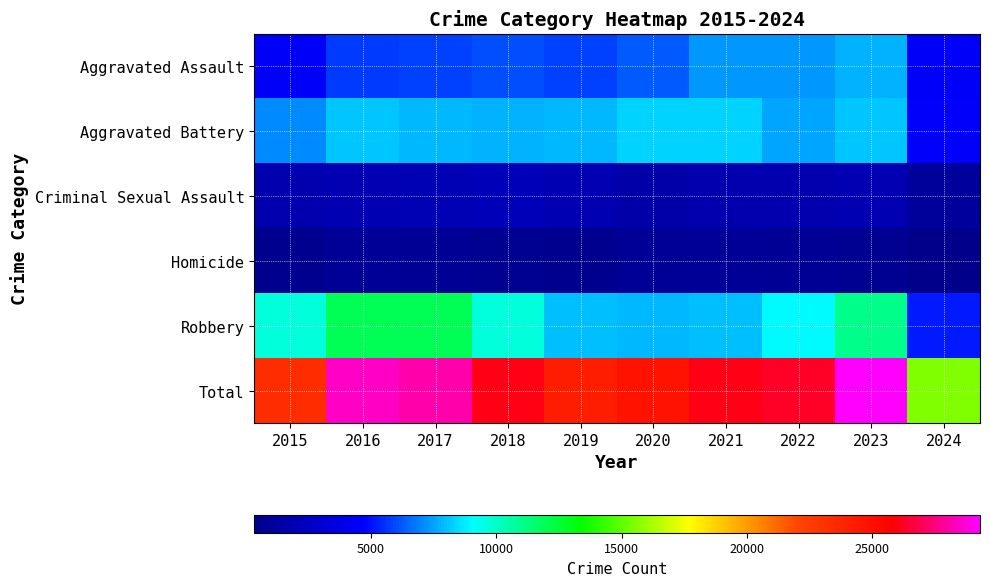

At which category is the sum across all series the highest?

2023